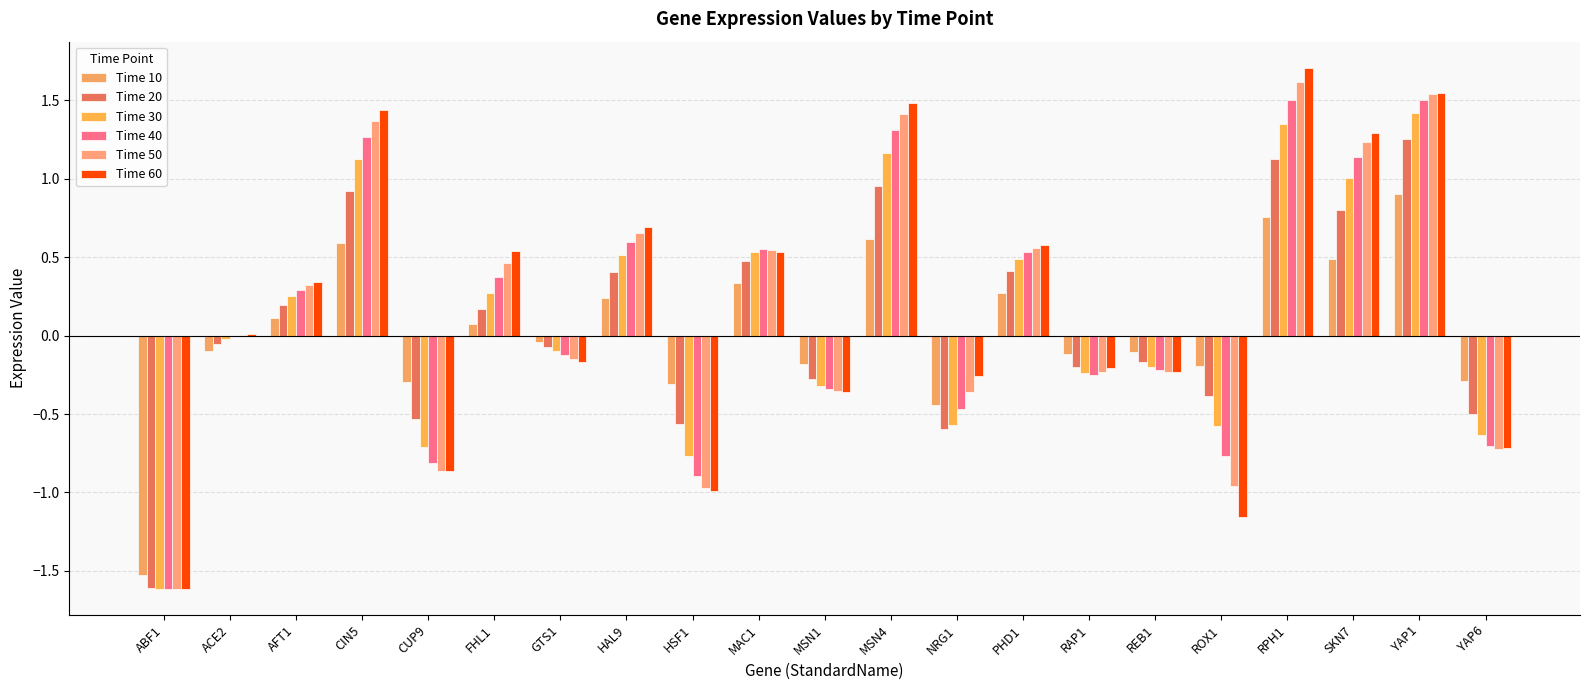

What is the total value across all series at ABF1?

-9.6